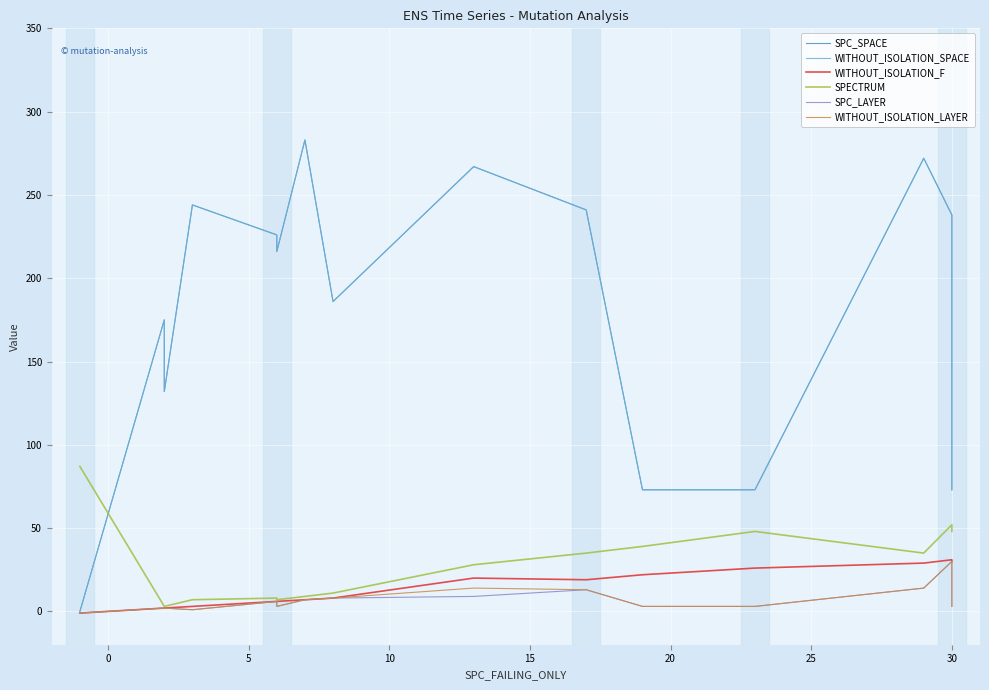

What is the maximum value for WITHOUT_ISOLATION_LAYER?

30